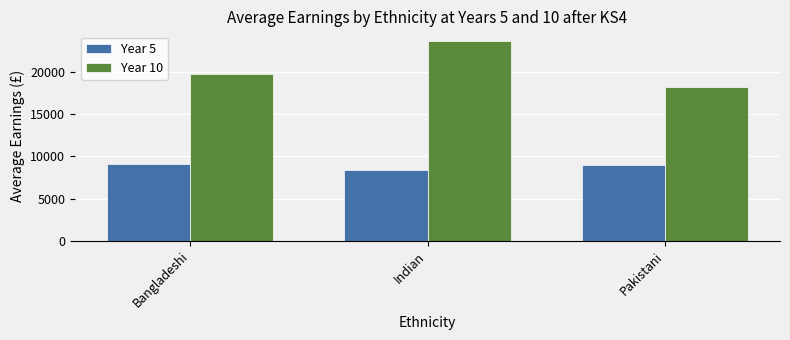

How many bars are there in total?

6